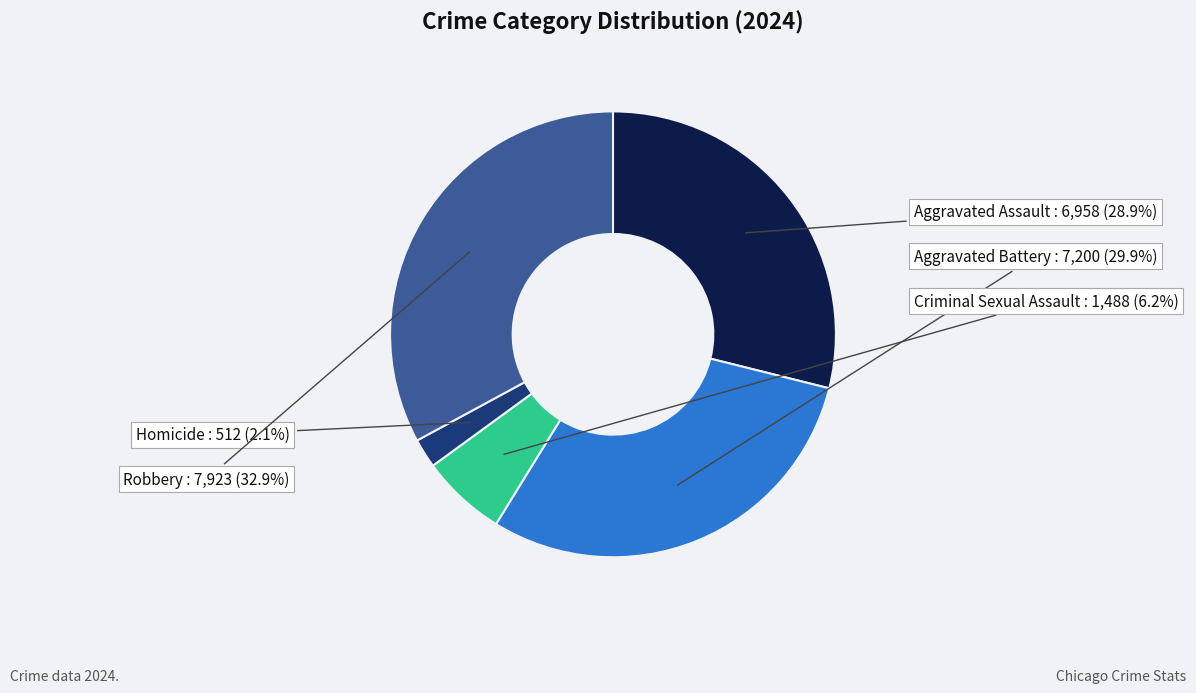

Count the number of slices in the pie.

5